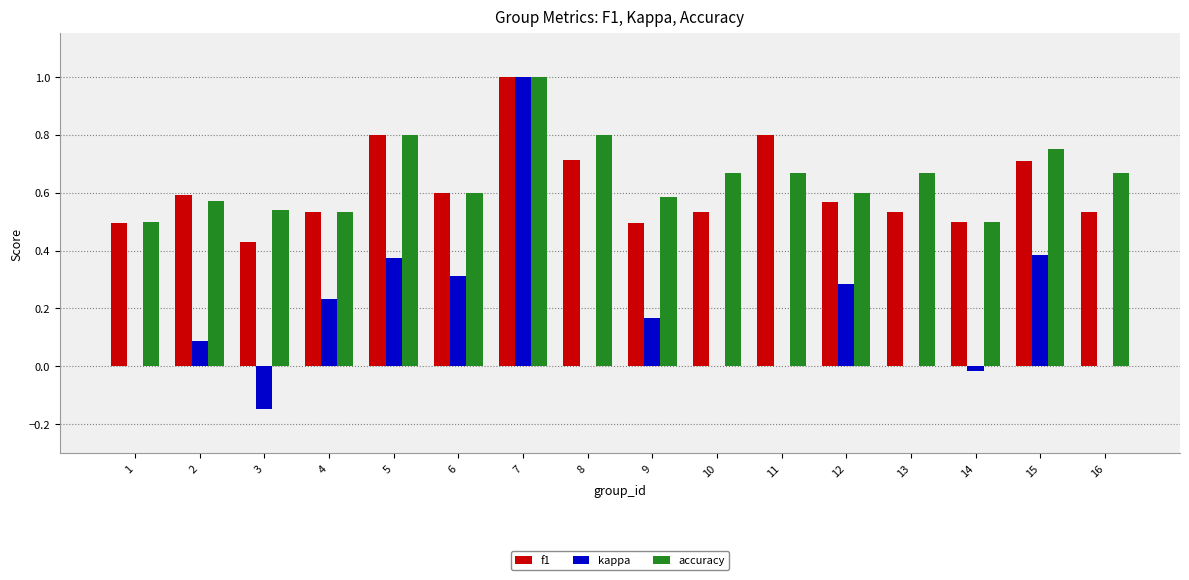

The value of accuracy at 14 is 0.5. True or false?

True